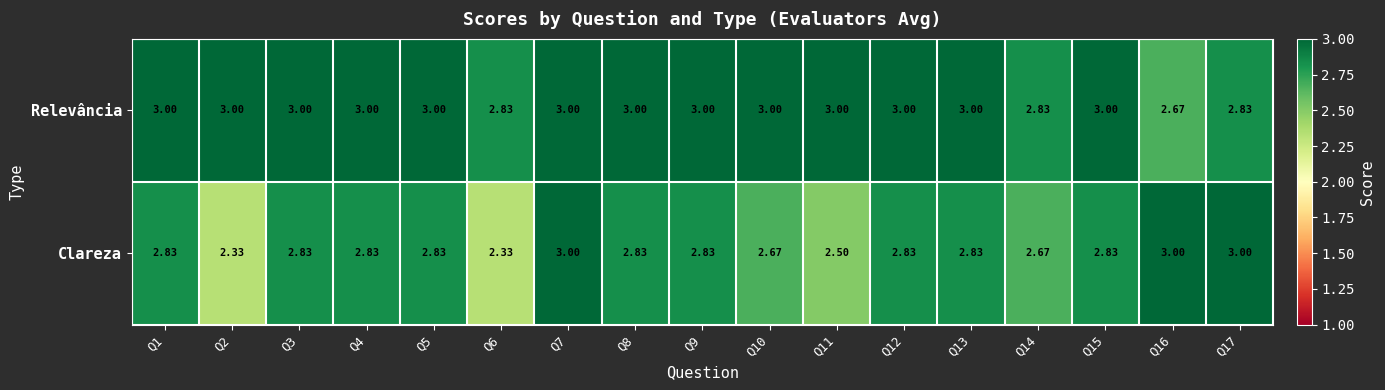

Which series has the widest spread of values?

Clareza